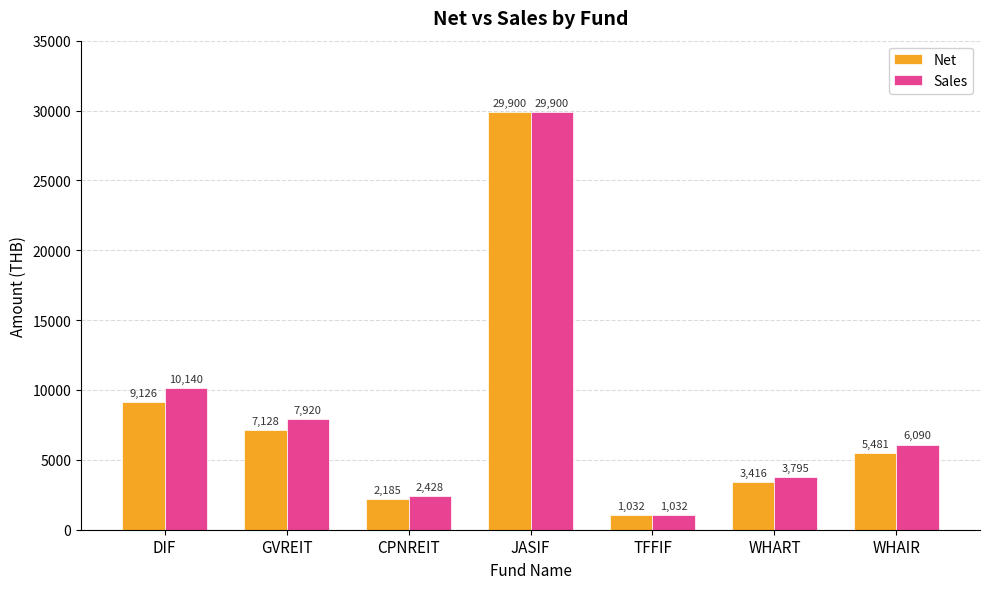

How many distinct data groups are displayed?

2